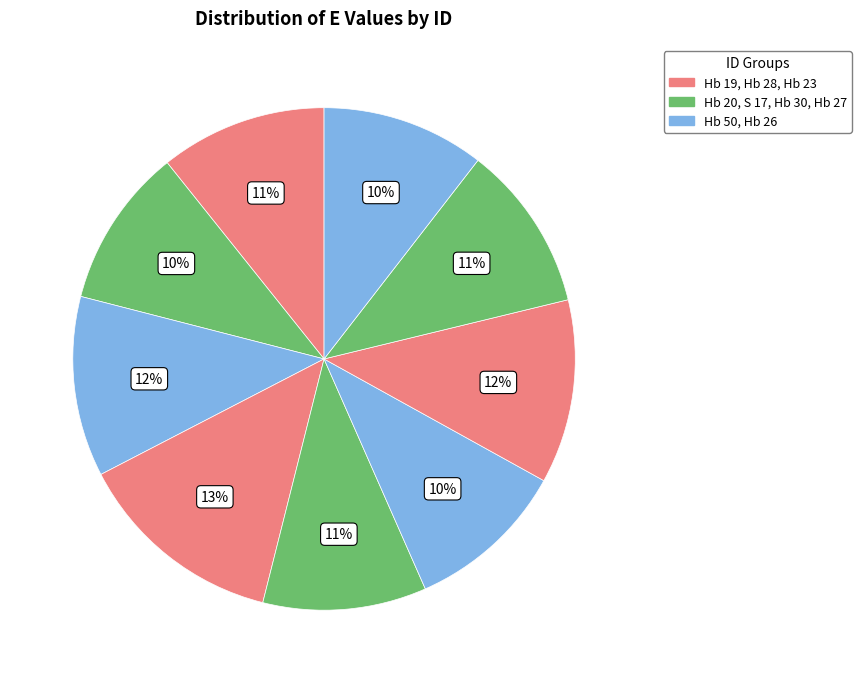

How many segments does this pie chart have?

9